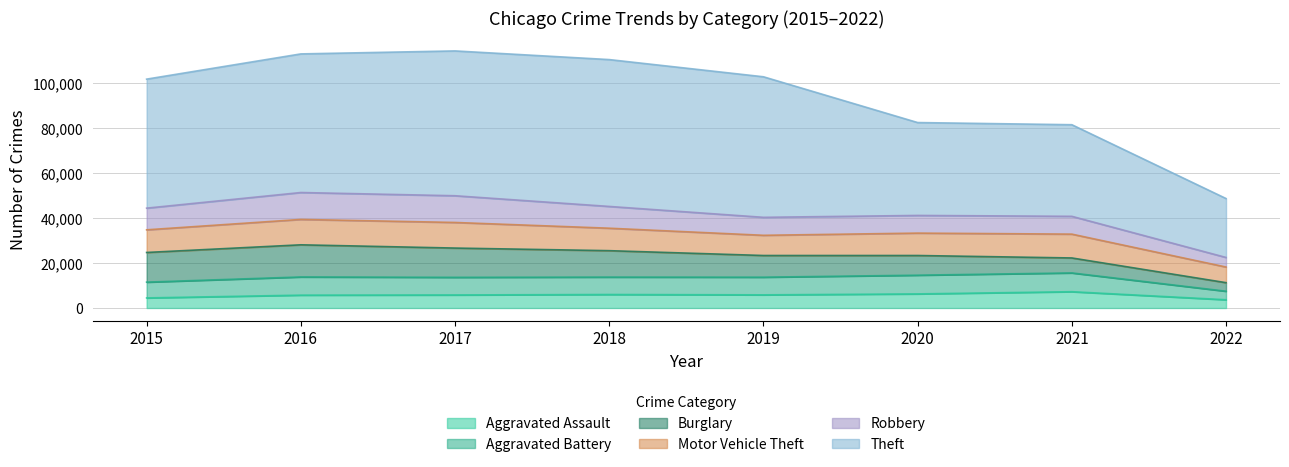

Is it true that Aggravated Assault equals 9290 at 2016?

False